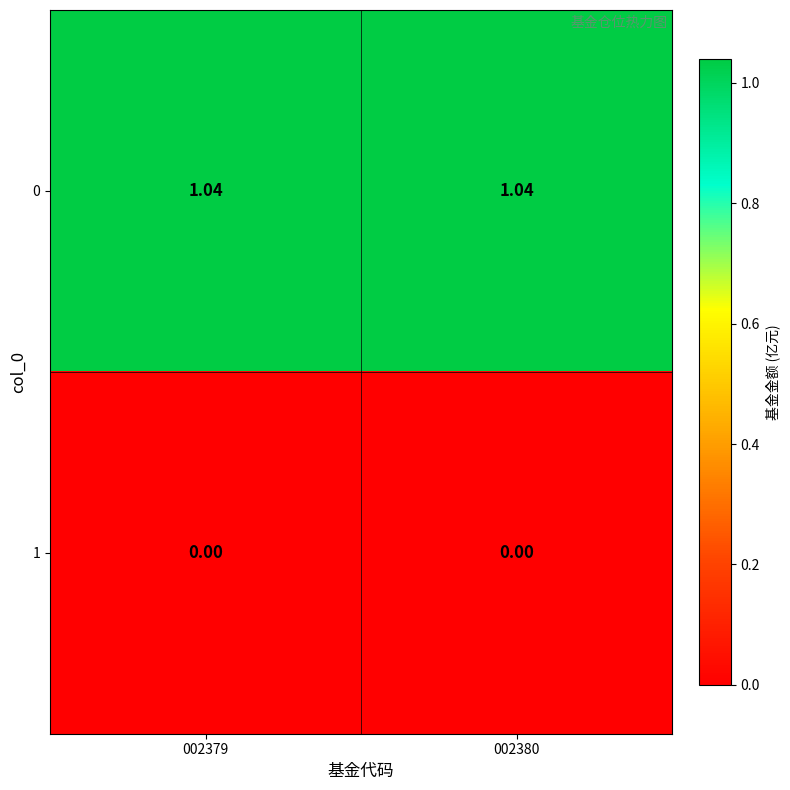

Is the value of 0 at 002379 greater than the value of 1 at 002379?

Yes